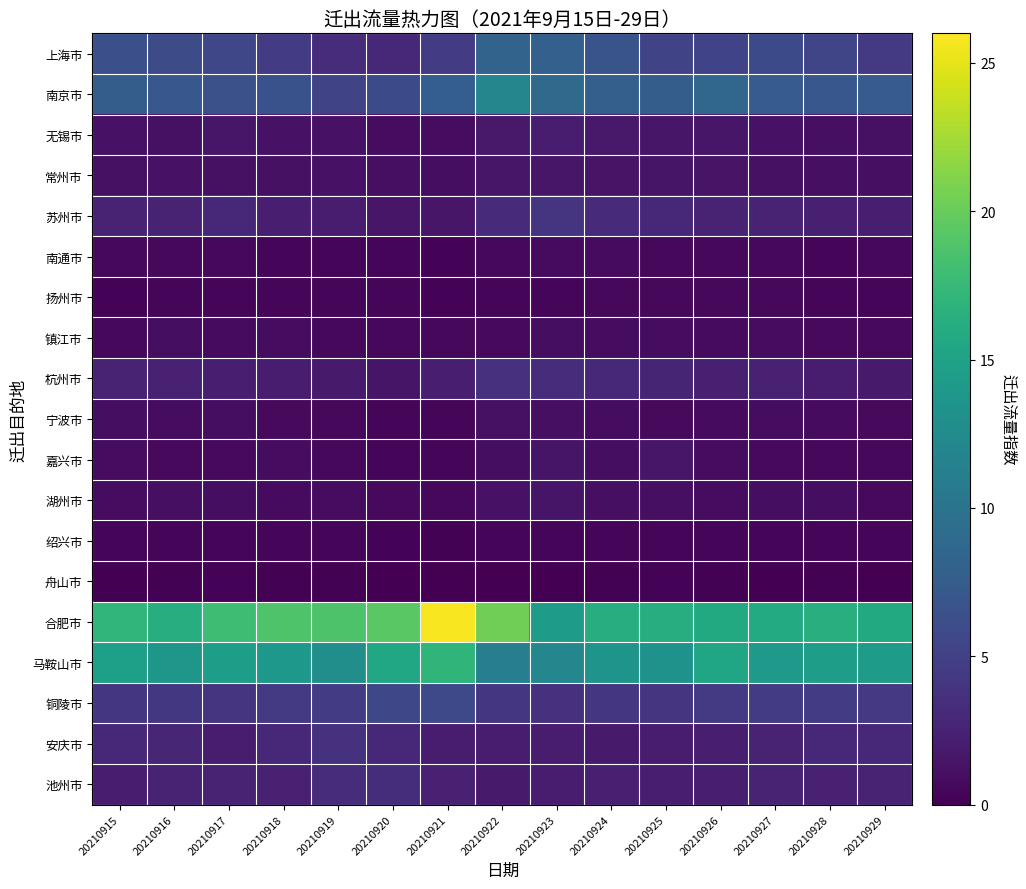

Which category has the highest value across all series?

20210921